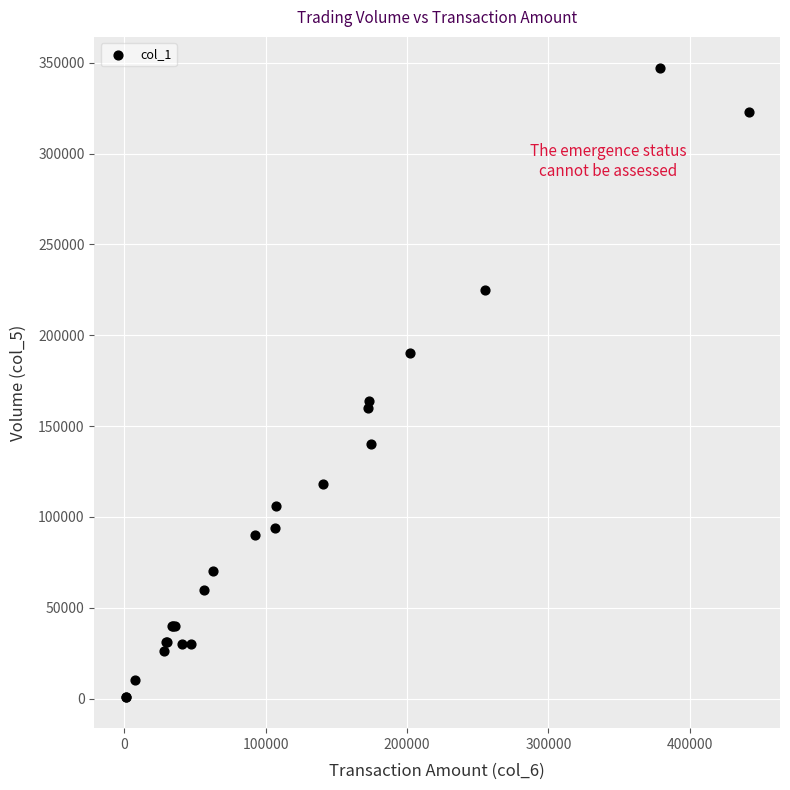

What Y value in the scatter plot is closest to 174000?

164000